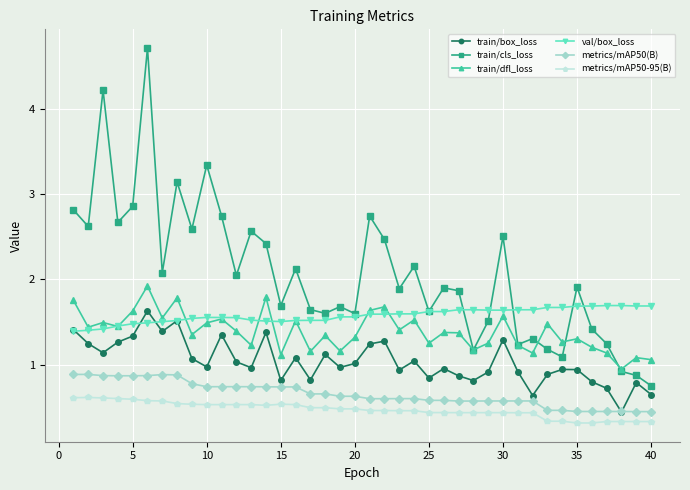

What is the smallest value displayed?

0.3